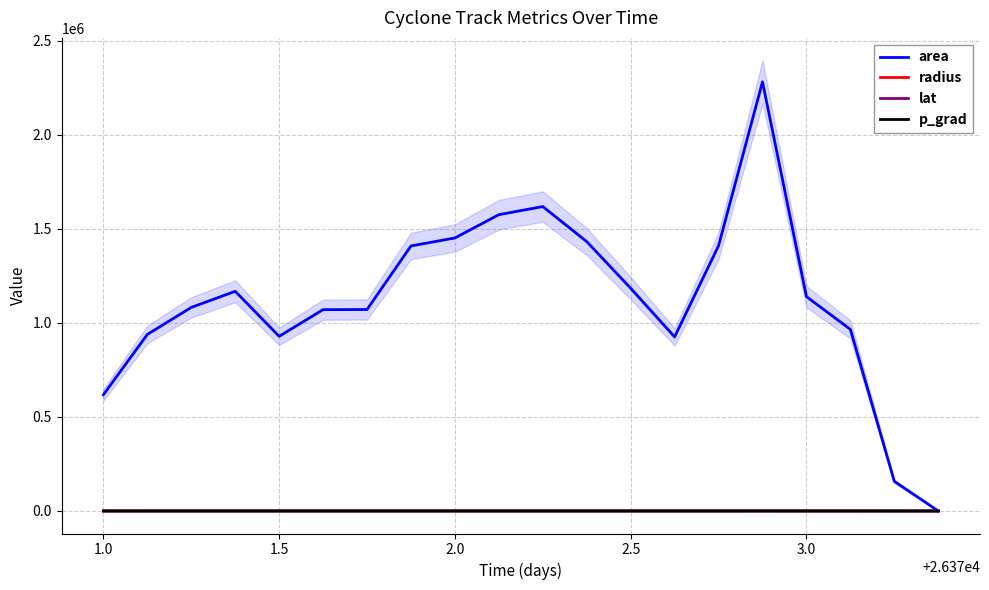

Does the chart display data point markers on the line(s)?

No